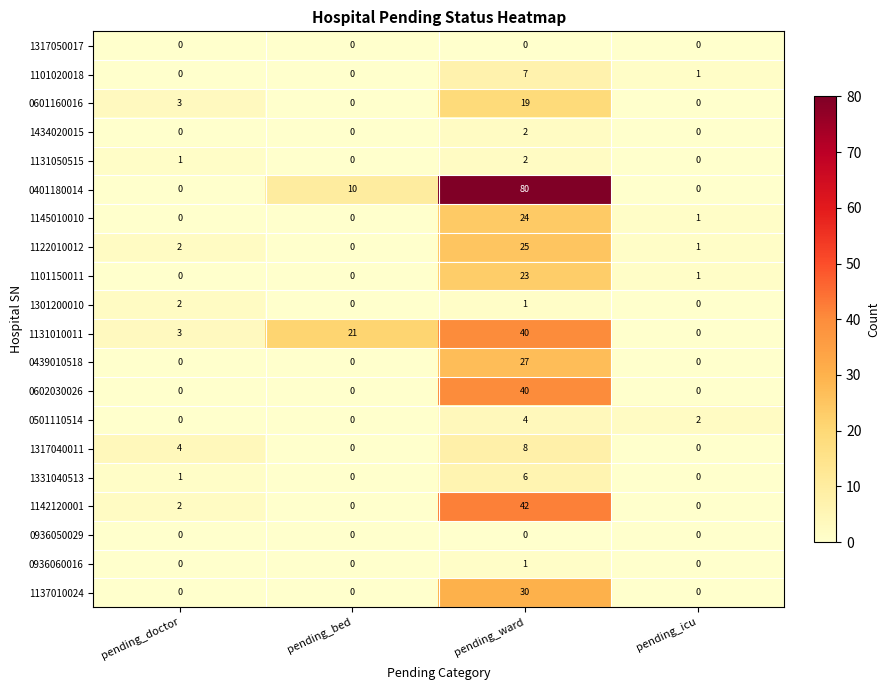

At which label does 1131010011 reach its minimum?

pending_icu